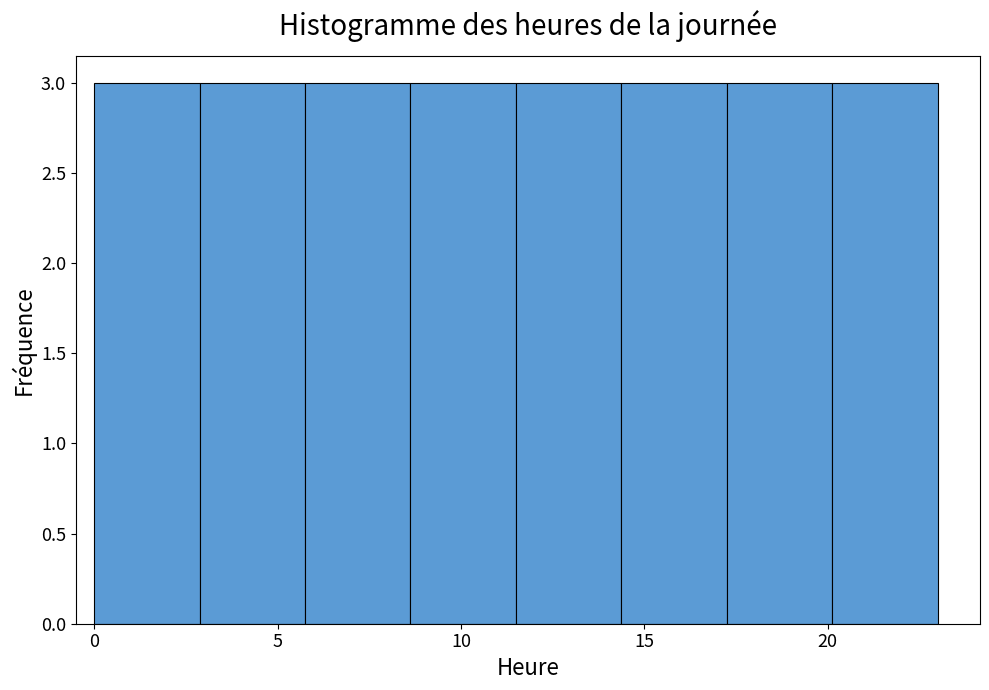

How tall is the bar that spans 11.5 to 14.5 on the x-axis? Neither the bar edges nor the heights are printed on the chart, so give them approximately, as read against the axes.

3